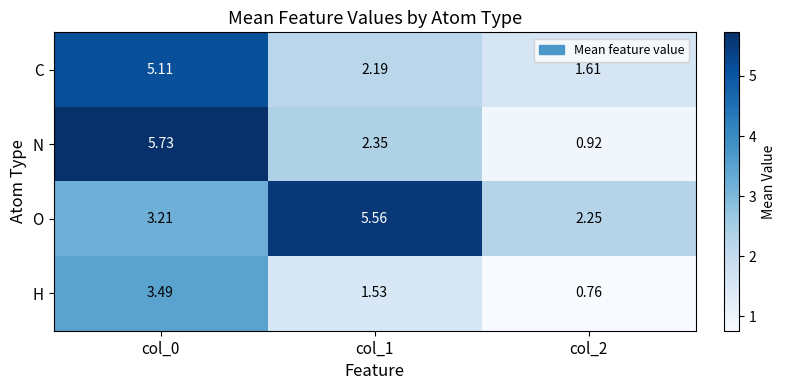

Which series has the widest spread of values?

N